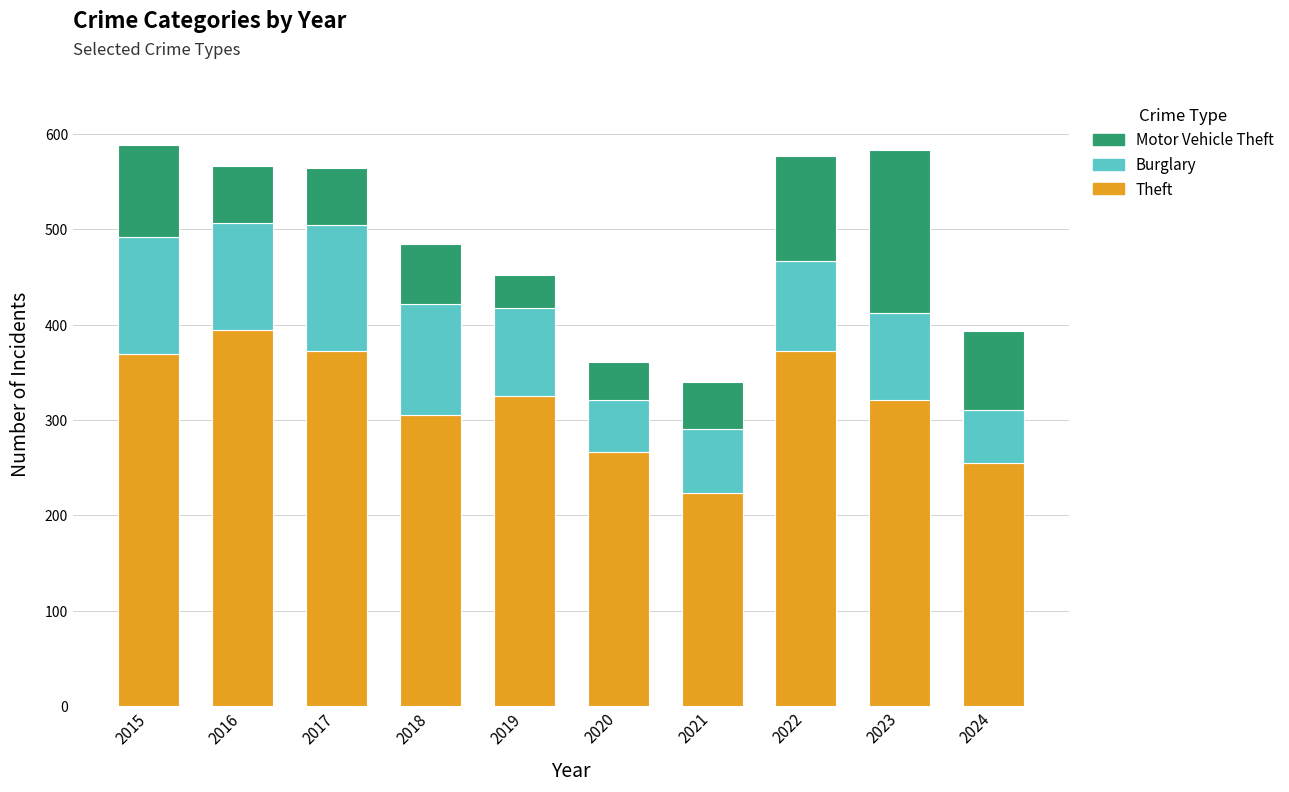

What is the minimum value for Theft?

224